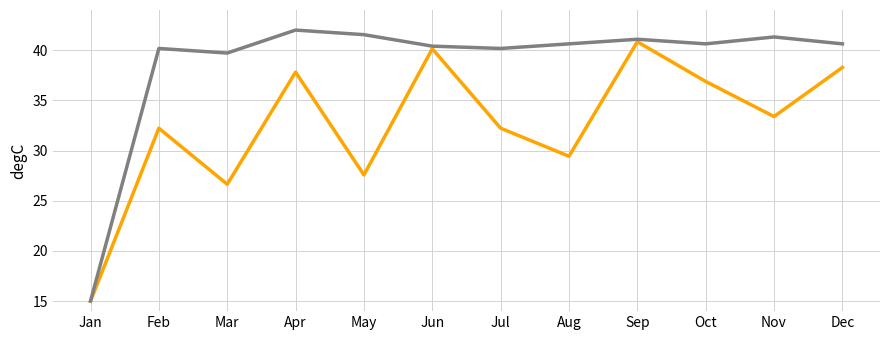

What is the difference between the highest and lowest values at May?

14.0